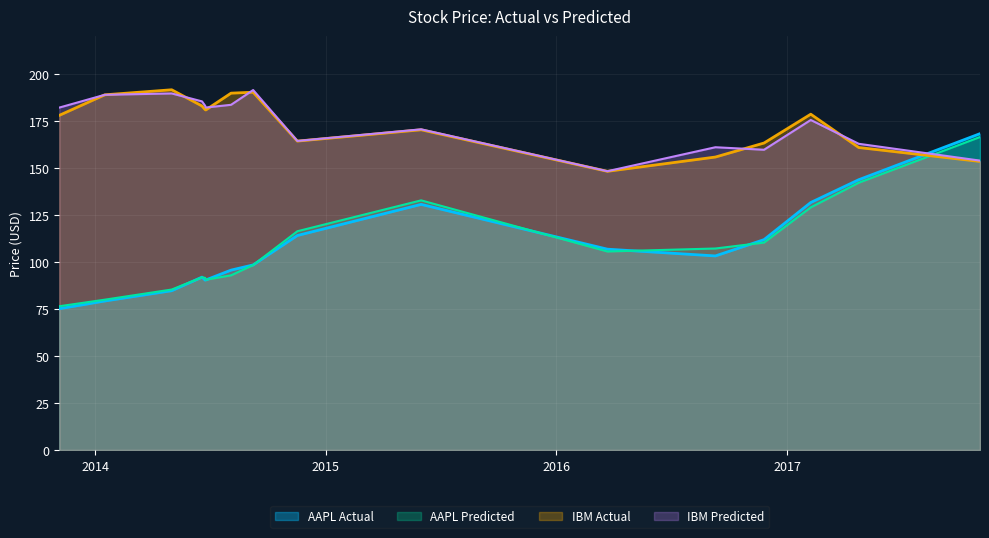

Which series has the largest range (max minus min)?

AAPL Actual